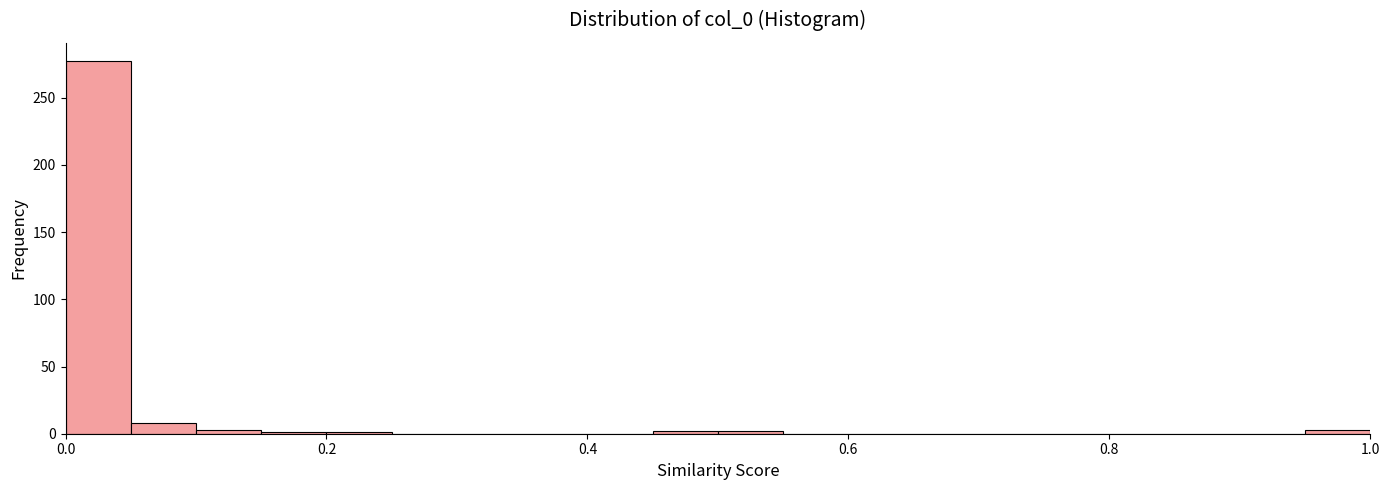

Read against the x-axis, roughly where is the centre of the tallest bar?

0.02